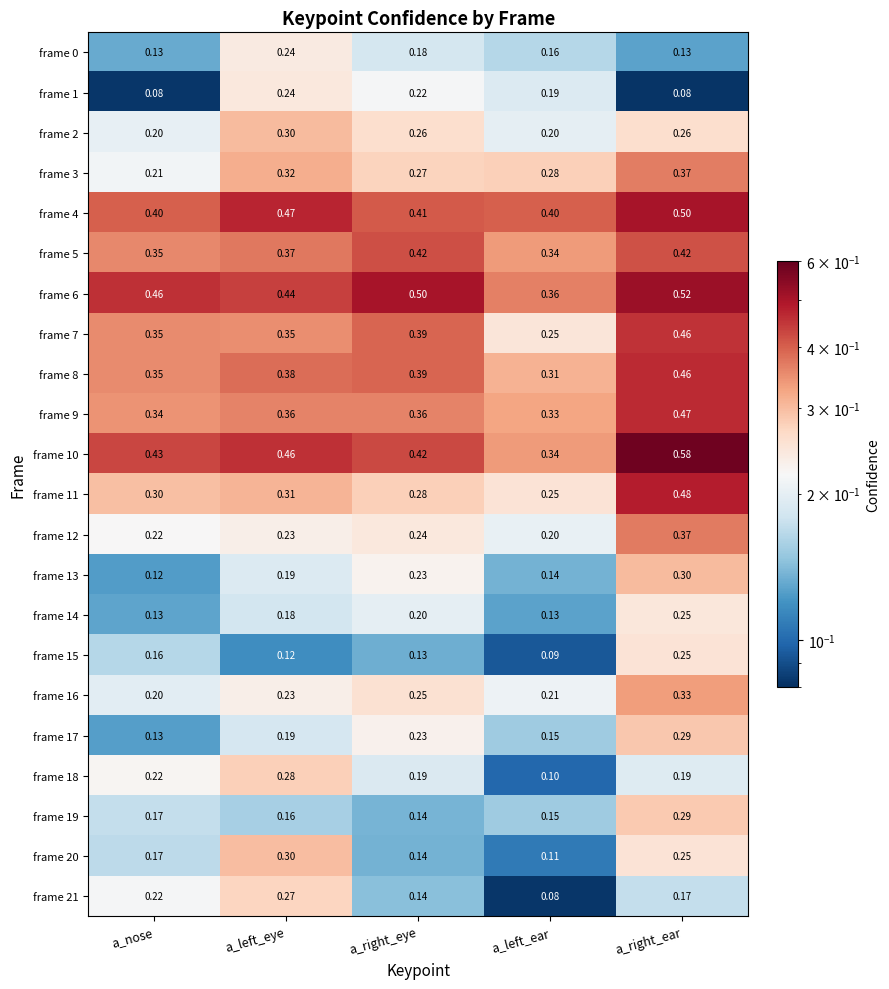

List the labels in order of frame 21 value, largest first.

a_left_eye, a_nose, a_right_ear, a_right_eye, a_left_ear